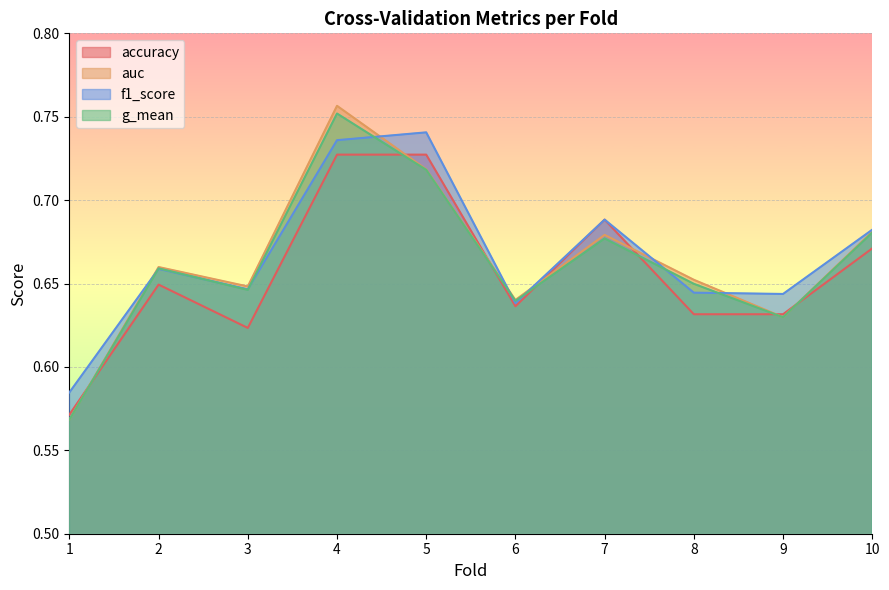

At which category is the sum across all series the highest?

4